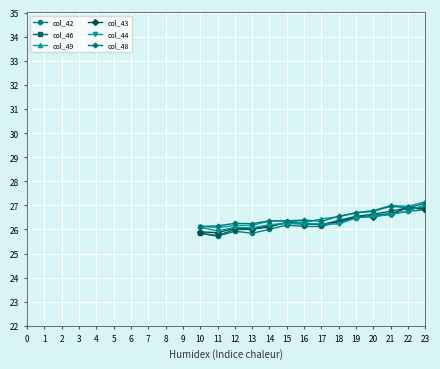

What is the value of the col_44 point at the 13th from the left?

26.8